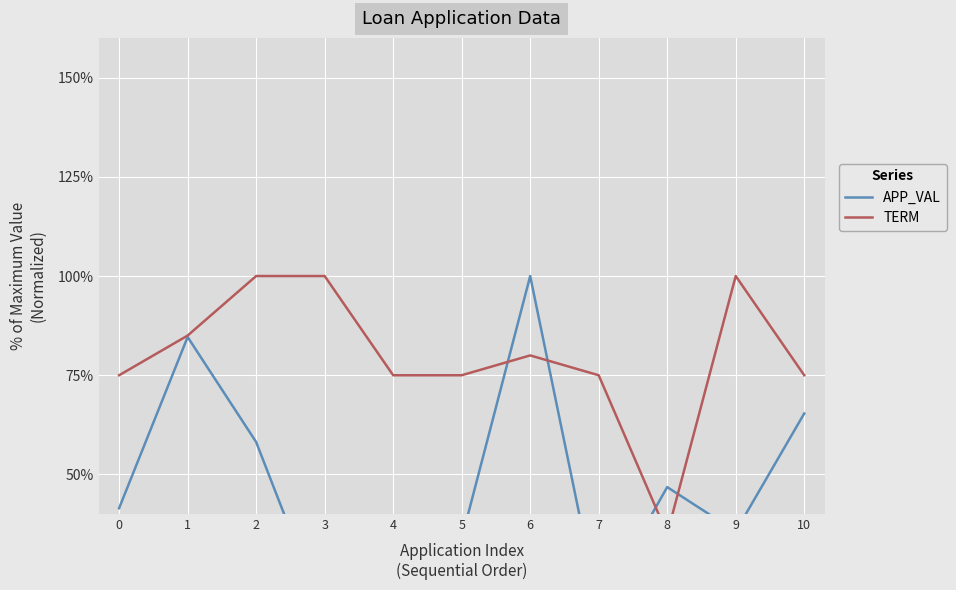

What is the difference between the maximum and minimum values in the APP_VAL series?

0.9